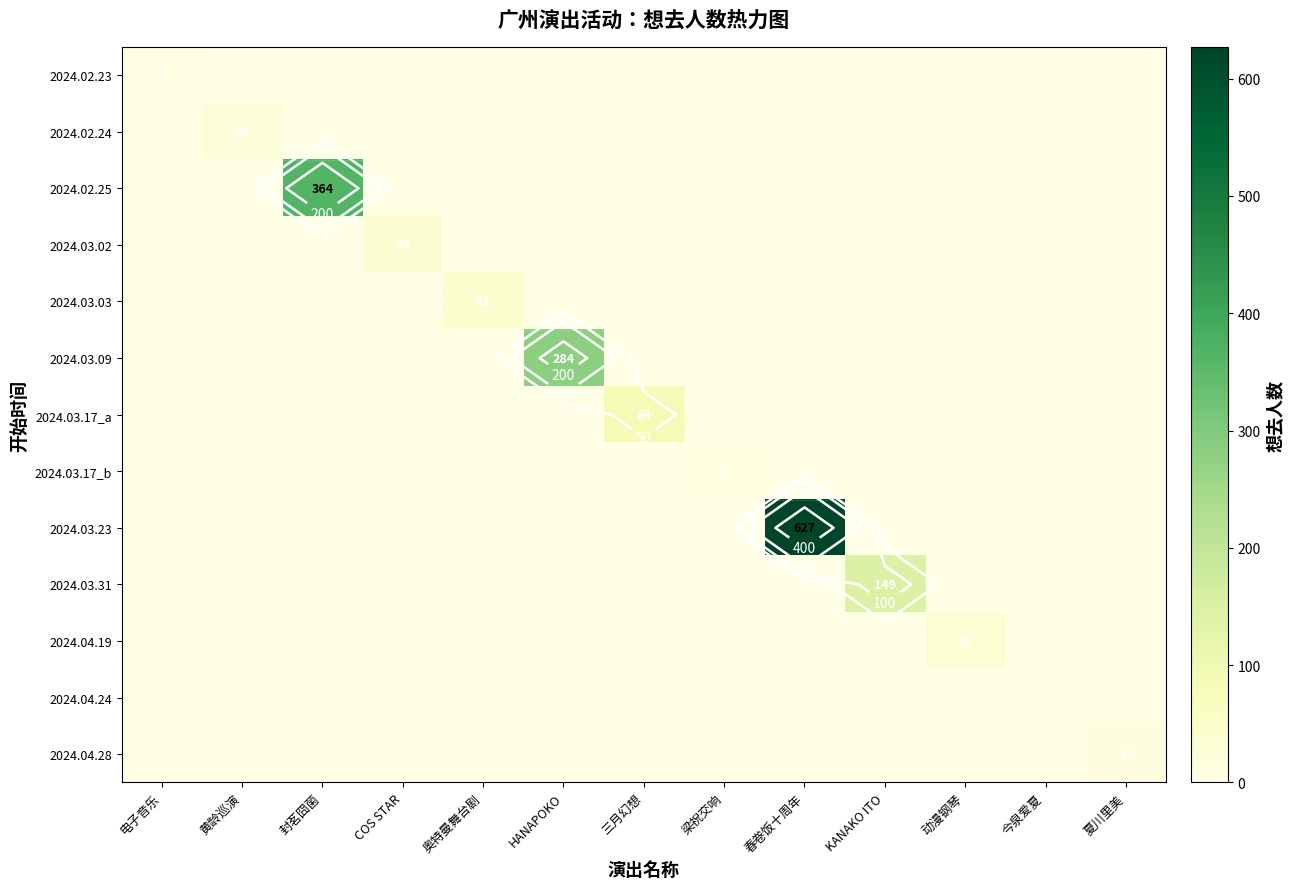

Rank the series by their maximum value, from highest to lowest.

2024.03.23, 2024.02.25, 2024.03.09, 2024.03.31, 2024.03.17_a, 2024.03.03, 2024.03.02, 2024.04.19, 2024.02.24, 2024.04.28, 2024.03.17_b, 2024.02.23, 2024.04.24